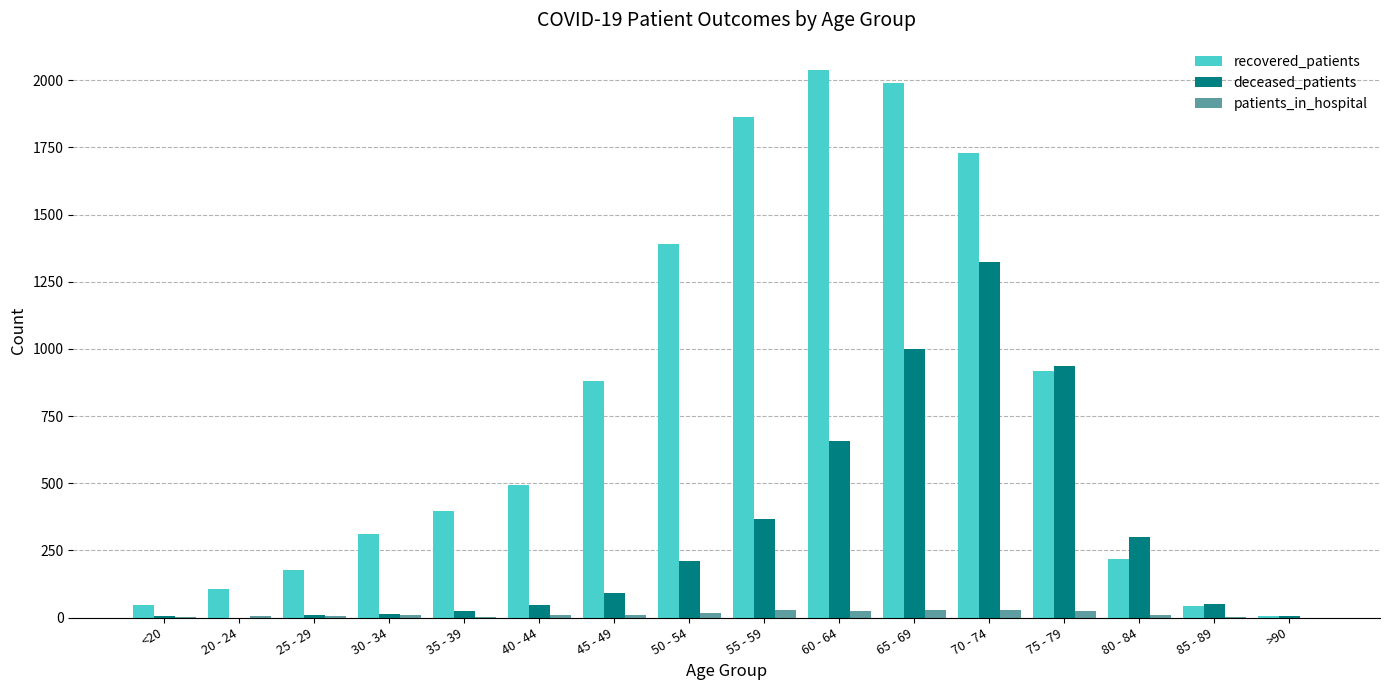

Which category has the highest value across all series?

60 - 64